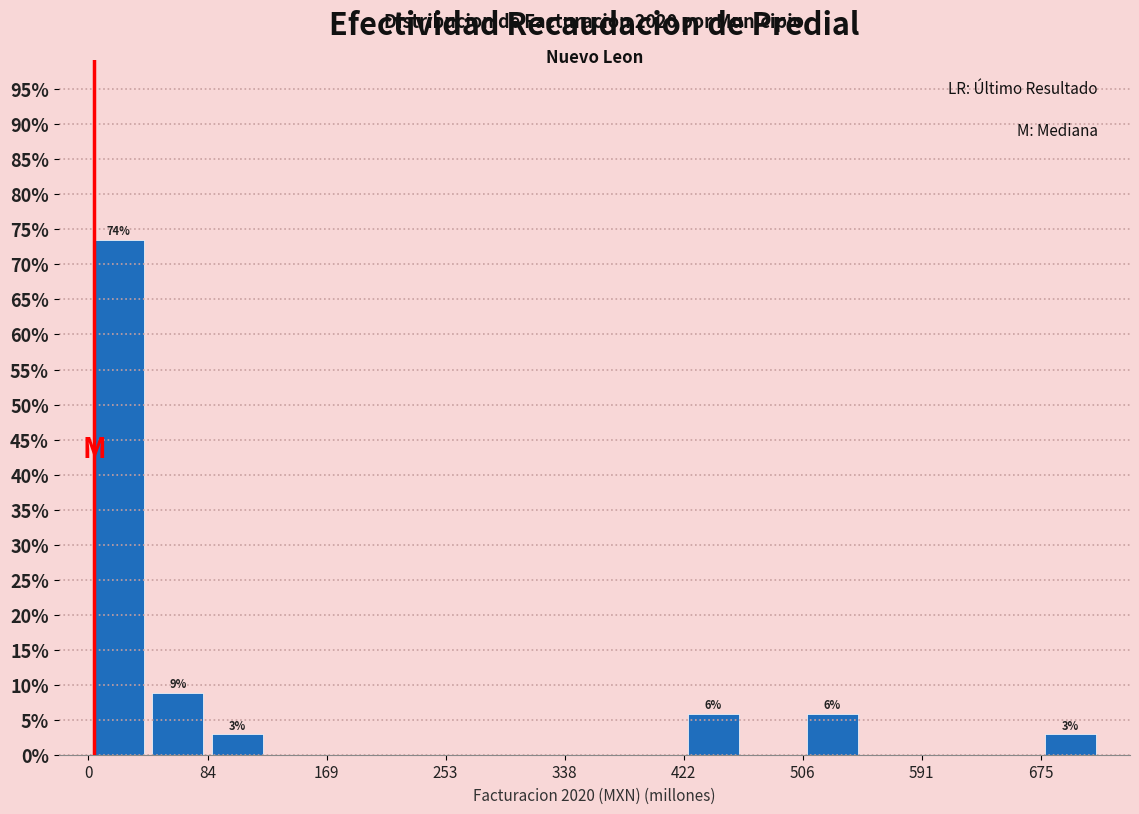

Which range on the x-axis has the tallest bar?

0 to 40